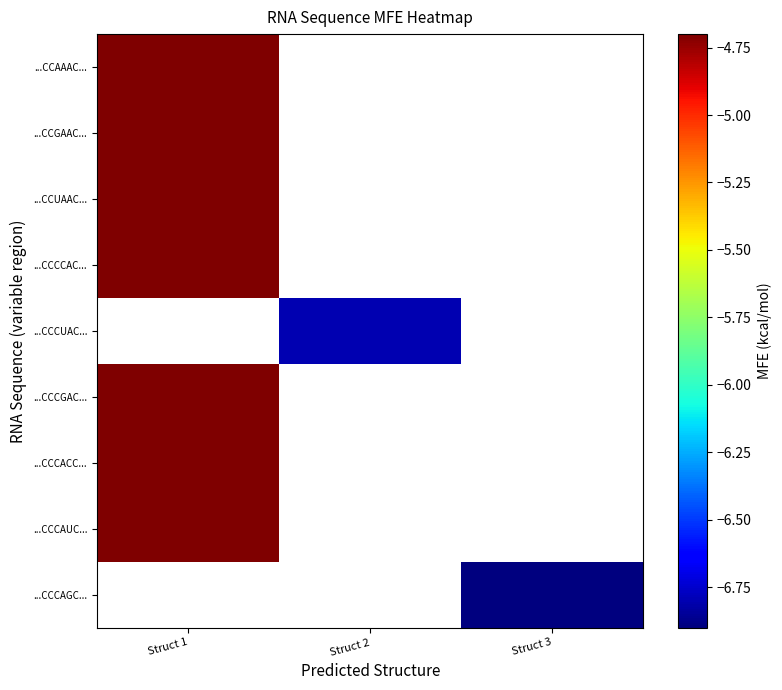

Which category has the highest value across all series?

Struct 1